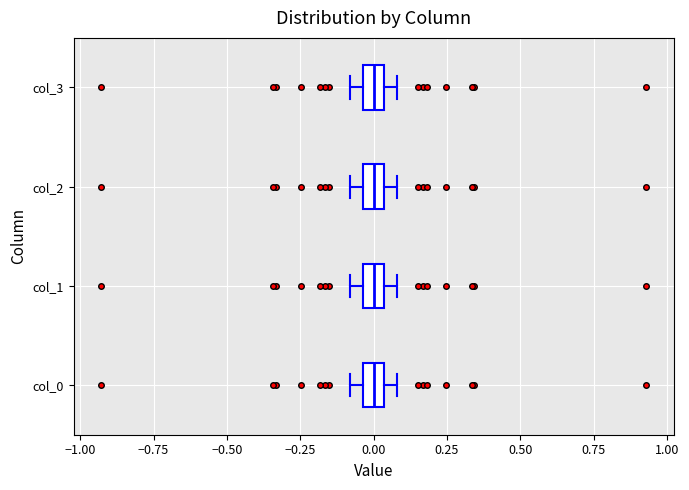

Where is the right edge of the box for col_2 on the x-axis? The values are not printed on the chart, so give them approximately, as read against the axis.

0.05